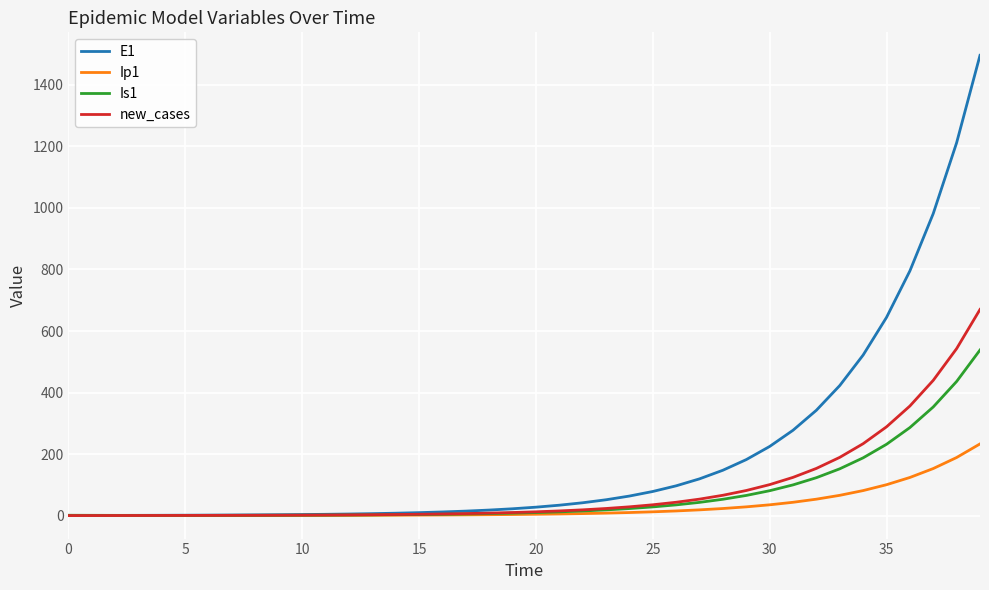

Which series has the widest spread of values?

E1